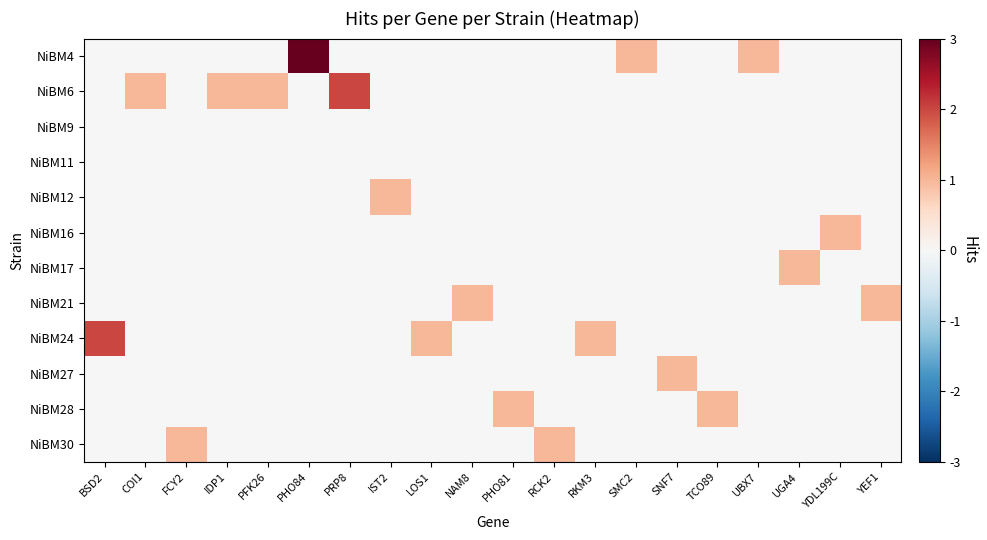

Reading right to left, what are all the values shown in this chart?

NiBM4: YEF1=0	YDL199C=0	UGA4=0	UBX7=1	TCO89=0	SNF7=0	SMC2=1	RKM3=0	RCK2=0	PHO81=0	NAM8=0	LOS1=0	IST2=0	PRP8=0	PHO84=3	PFK26=0	IDP1=0	FCY2=0	COI1=0	BSD2=0
NiBM6: YEF1=0	YDL199C=0	UGA4=0	UBX7=0	TCO89=0	SNF7=0	SMC2=0	RKM3=0	RCK2=0	PHO81=0	NAM8=0	LOS1=0	IST2=0	PRP8=2	PHO84=0	PFK26=1	IDP1=1	FCY2=0	COI1=1	BSD2=0
NiBM9: YEF1=0	YDL199C=0	UGA4=0	UBX7=0	TCO89=0	SNF7=0	SMC2=0	RKM3=0	RCK2=0	PHO81=0	NAM8=0	LOS1=0	IST2=0	PRP8=0	PHO84=0	PFK26=0	IDP1=0	FCY2=0	COI1=0	BSD2=0
NiBM11: YEF1=0	YDL199C=0	UGA4=0	UBX7=0	TCO89=0	SNF7=0	SMC2=0	RKM3=0	RCK2=0	PHO81=0	NAM8=0	LOS1=0	IST2=0	PRP8=0	PHO84=0	PFK26=0	IDP1=0	FCY2=0	COI1=0	BSD2=0
NiBM12: YEF1=0	YDL199C=0	UGA4=0	UBX7=0	TCO89=0	SNF7=0	SMC2=0	RKM3=0	RCK2=0	PHO81=0	NAM8=0	LOS1=0	IST2=1	PRP8=0	PHO84=0	PFK26=0	IDP1=0	FCY2=0	COI1=0	BSD2=0
NiBM16: YEF1=0	YDL199C=1	UGA4=0	UBX7=0	TCO89=0	SNF7=0	SMC2=0	RKM3=0	RCK2=0	PHO81=0	NAM8=0	LOS1=0	IST2=0	PRP8=0	PHO84=0	PFK26=0	IDP1=0	FCY2=0	COI1=0	BSD2=0
NiBM17: YEF1=0	YDL199C=0	UGA4=1	UBX7=0	TCO89=0	SNF7=0	SMC2=0	RKM3=0	RCK2=0	PHO81=0	NAM8=0	LOS1=0	IST2=0	PRP8=0	PHO84=0	PFK26=0	IDP1=0	FCY2=0	COI1=0	BSD2=0
NiBM21: YEF1=1	YDL199C=0	UGA4=0	UBX7=0	TCO89=0	SNF7=0	SMC2=0	RKM3=0	RCK2=0	PHO81=0	NAM8=1	LOS1=0	IST2=0	PRP8=0	PHO84=0	PFK26=0	IDP1=0	FCY2=0	COI1=0	BSD2=0
NiBM24: YEF1=0	YDL199C=0	UGA4=0	UBX7=0	TCO89=0	SNF7=0	SMC2=0	RKM3=1	RCK2=0	PHO81=0	NAM8=0	LOS1=1	IST2=0	PRP8=0	PHO84=0	PFK26=0	IDP1=0	FCY2=0	COI1=0	BSD2=2
NiBM27: YEF1=0	YDL199C=0	UGA4=0	UBX7=0	TCO89=0	SNF7=1	SMC2=0	RKM3=0	RCK2=0	PHO81=0	NAM8=0	LOS1=0	IST2=0	PRP8=0	PHO84=0	PFK26=0	IDP1=0	FCY2=0	COI1=0	BSD2=0
NiBM28: YEF1=0	YDL199C=0	UGA4=0	UBX7=0	TCO89=1	SNF7=0	SMC2=0	RKM3=0	RCK2=0	PHO81=1	NAM8=0	LOS1=0	IST2=0	PRP8=0	PHO84=0	PFK26=0	IDP1=0	FCY2=0	COI1=0	BSD2=0
NiBM30: YEF1=0	YDL199C=0	UGA4=0	UBX7=0	TCO89=0	SNF7=0	SMC2=0	RKM3=0	RCK2=1	PHO81=0	NAM8=0	LOS1=0	IST2=0	PRP8=0	PHO84=0	PFK26=0	IDP1=0	FCY2=1	COI1=0	BSD2=0